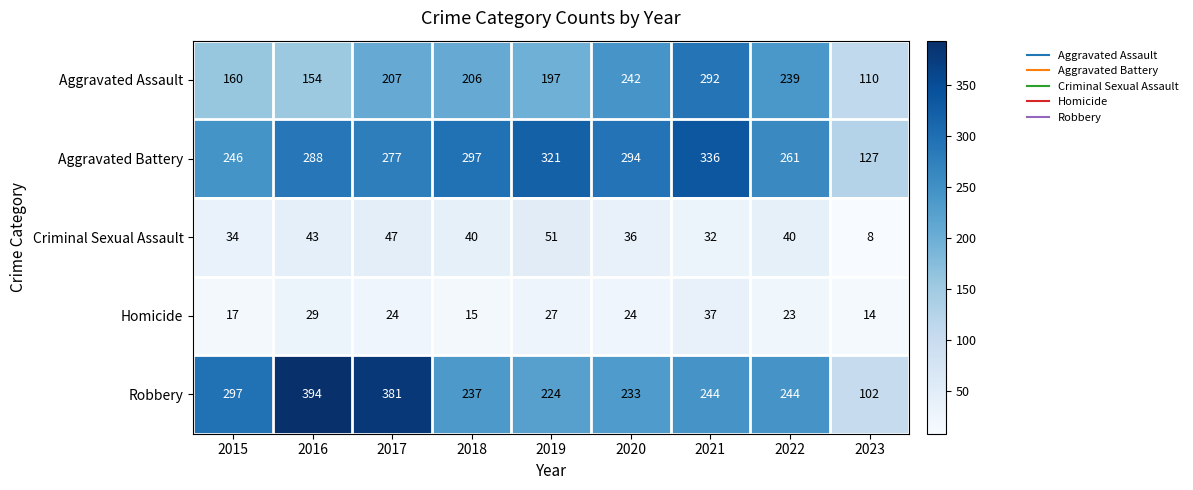

The Aggravated Assault series shows 63 at 2017. True or false?

False